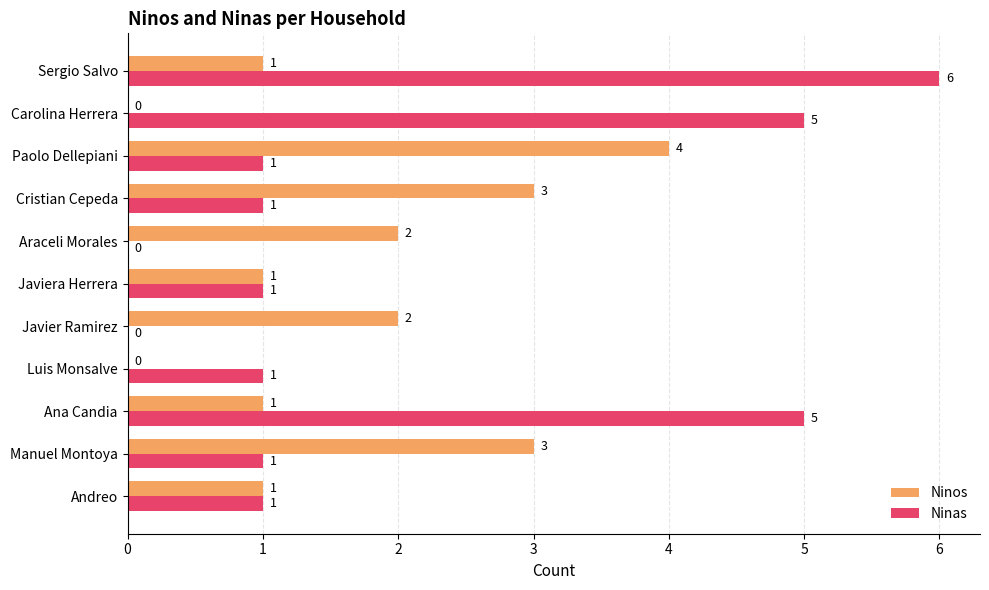

Which series has the largest total across all categories?

Ninas